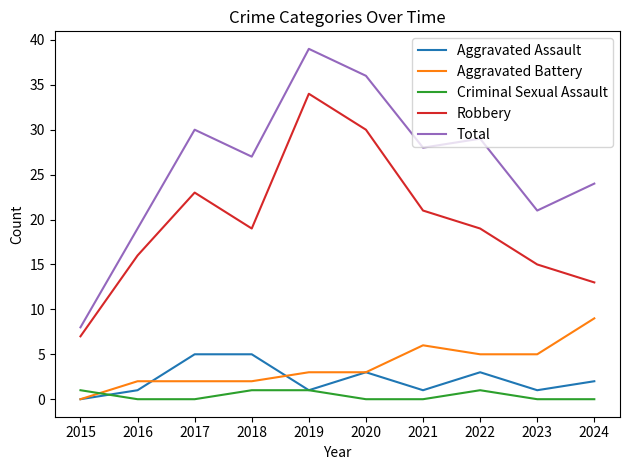

Reading right to left, extract all data points from this chart.

Aggravated Assault: 2	1	3	1	3	1	5	5	1	0
Aggravated Battery: 9	5	5	6	3	3	2	2	2	0
Criminal Sexual Assault: 0	0	1	0	0	1	1	0	0	1
Robbery: 13	15	19	21	30	34	19	23	16	7
Total: 24	21	29	28	36	39	27	30	19	8